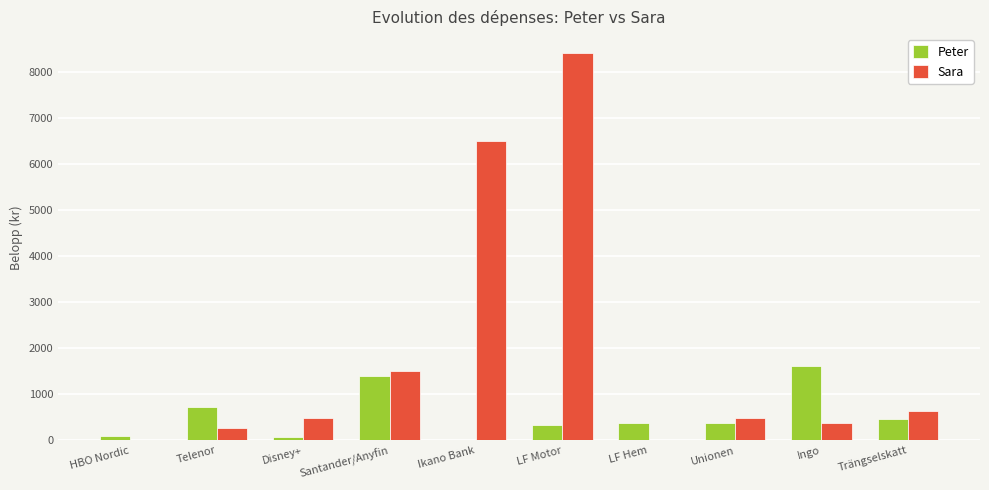

What is the sum of all Sara values?

18642